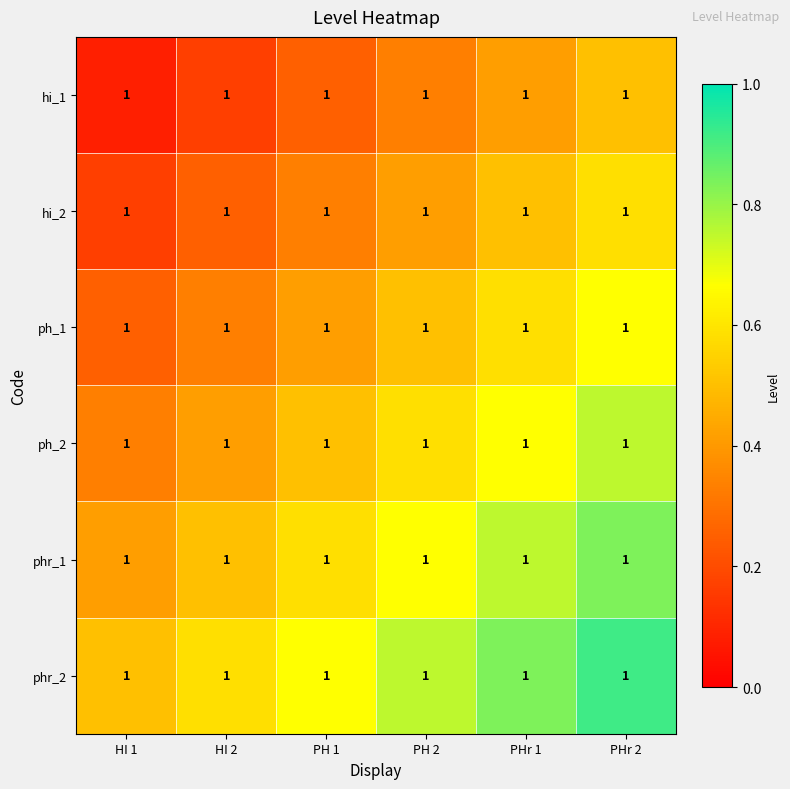

The value of ph_1 at PH 2 is 0.5. True or false?

True